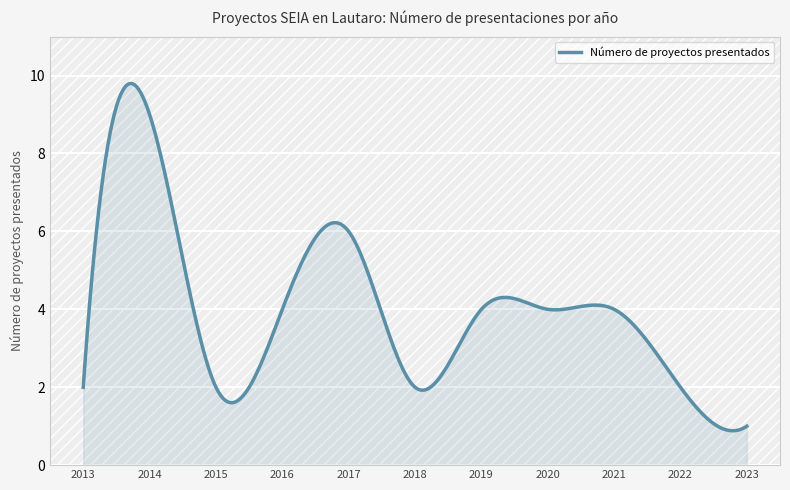

How many distinct data groups are displayed?

1